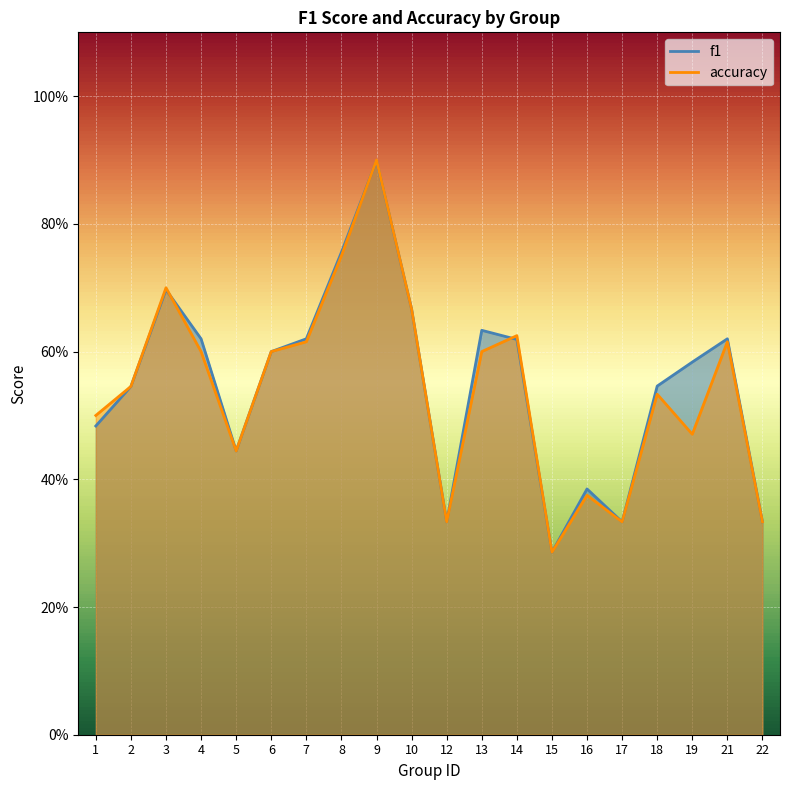

What is the approximate value of accuracy at 6?

0.6